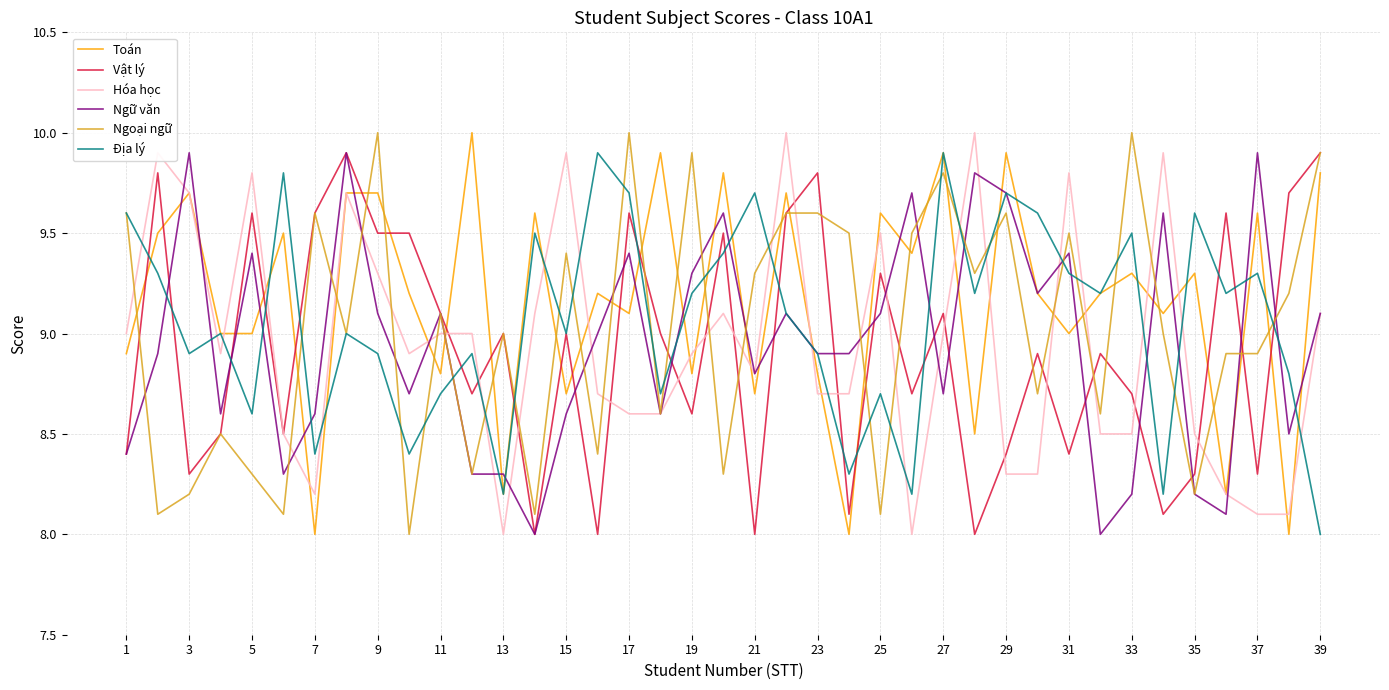

What is the greatest value displayed?

10.0